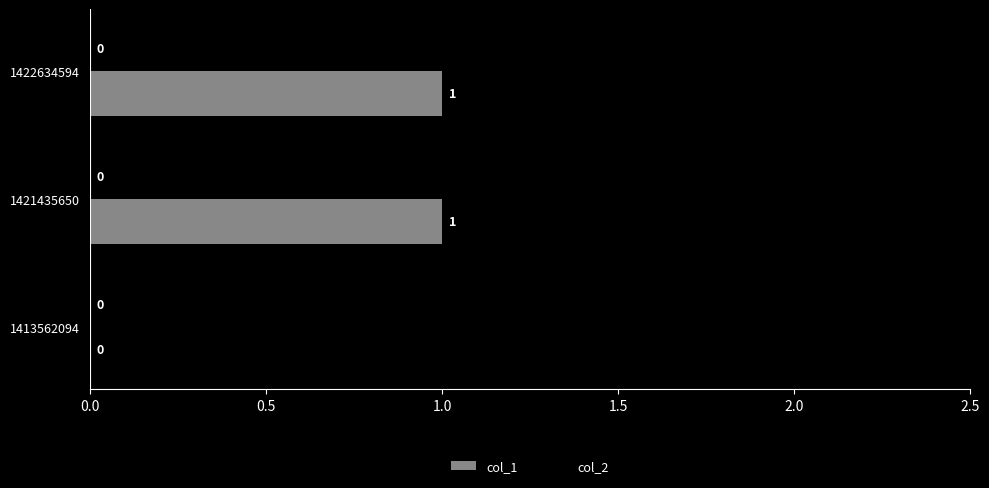

Reading bottom to top, transcribe all the data shown in this chart.

1413562094=0	1421435650=1	1422634594=1